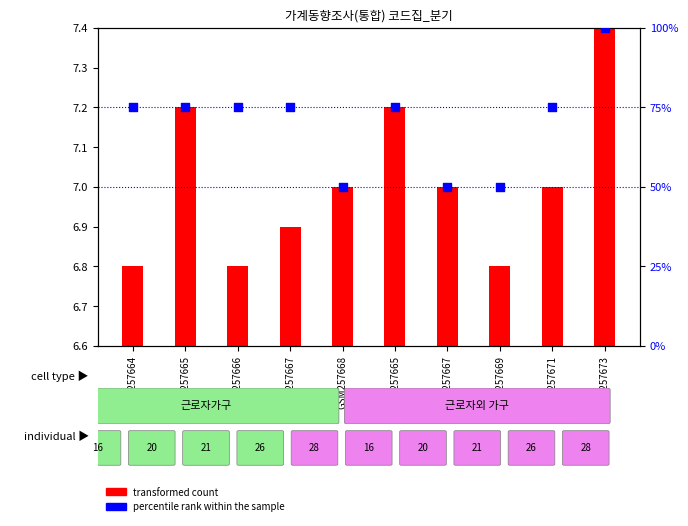

Which series has the widest spread of Y values?

percentile rank within the sample